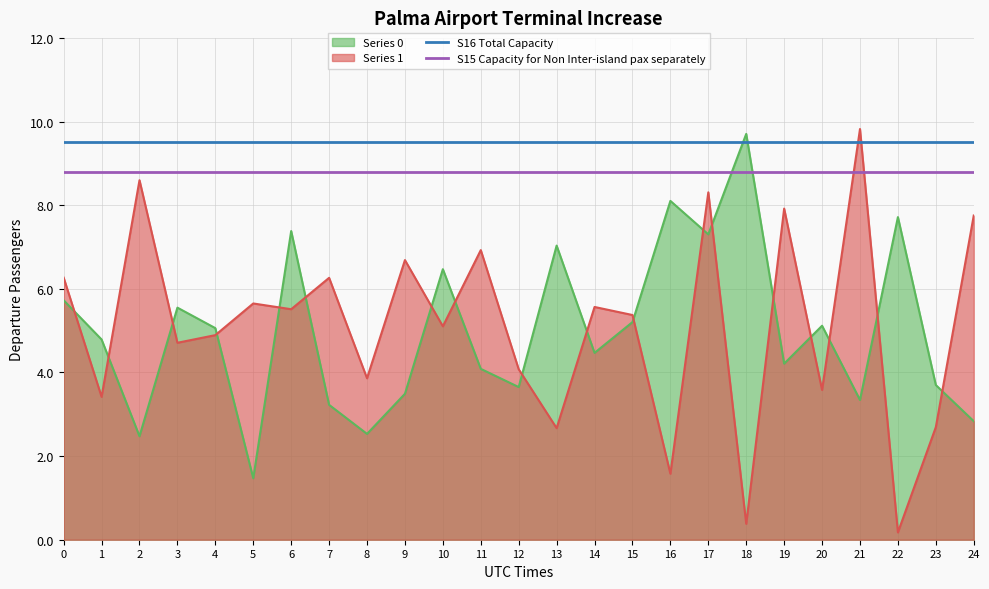

What is the lowest value of the S15 Capacity for Non Inter-island pax separately series?

8.8